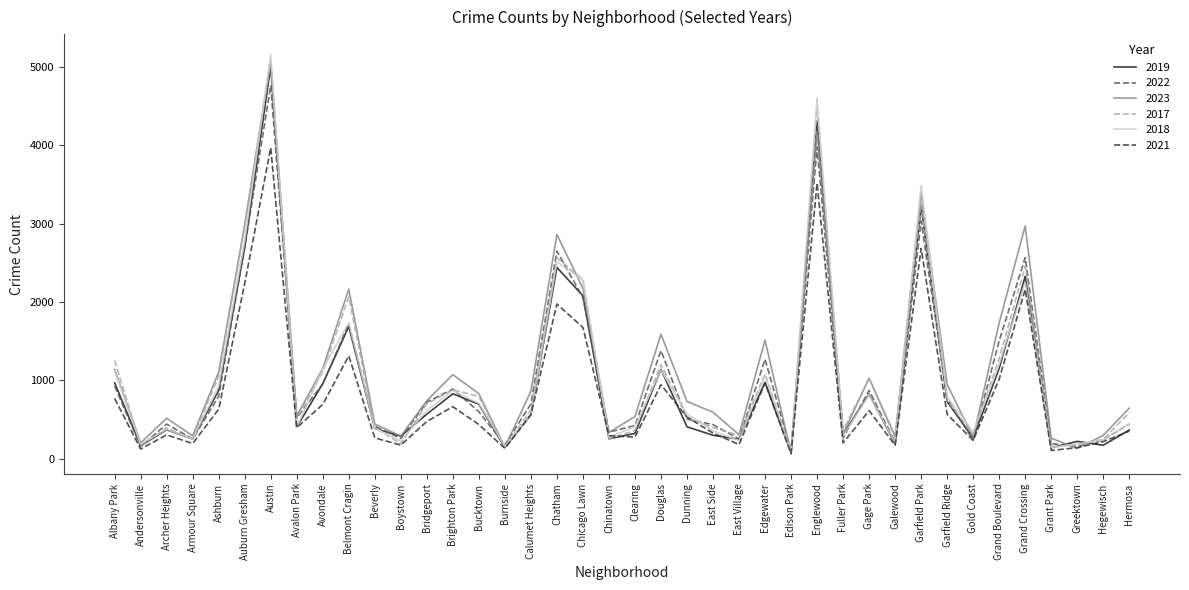

At which category is the sum across all series the highest?

Austin